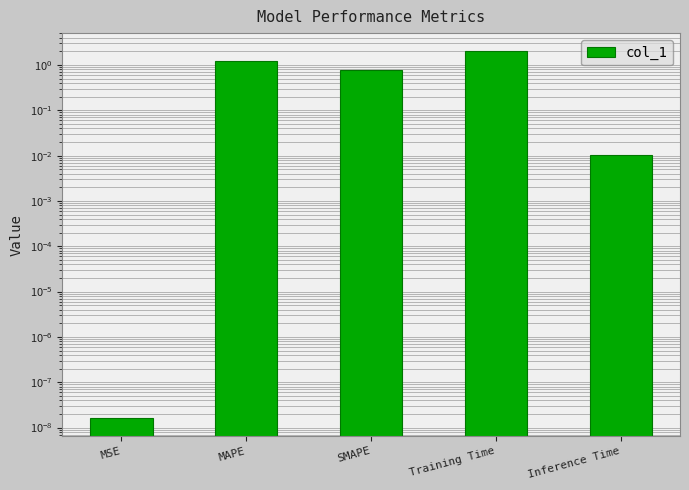

What is the greatest value displayed?

2.0